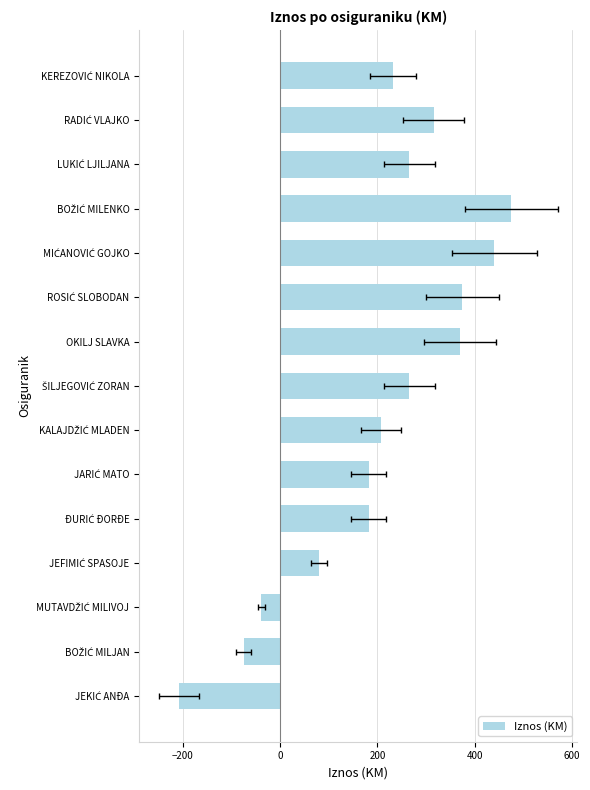

How many values are below zero?

3